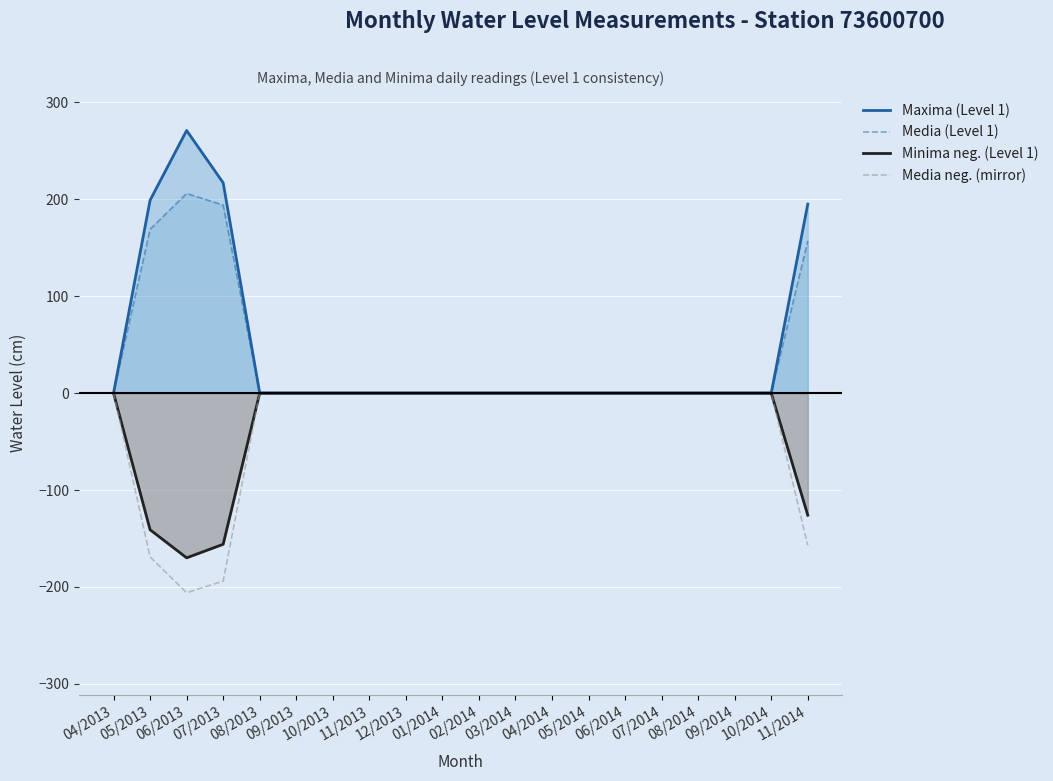

What position from the right is 11/2014?

1